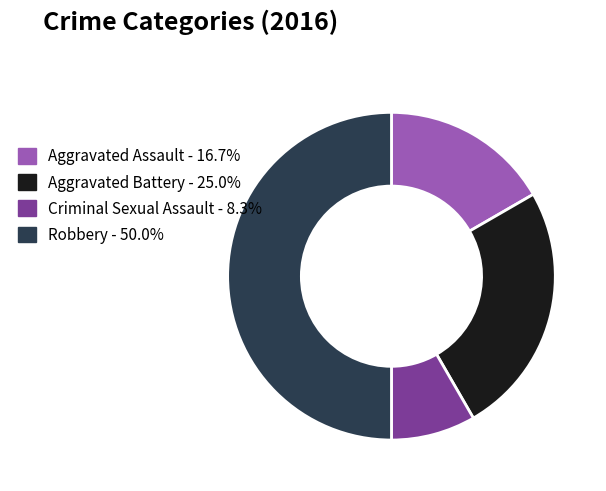

True or false: Aggravated Battery accounts for 15% of the total.

False